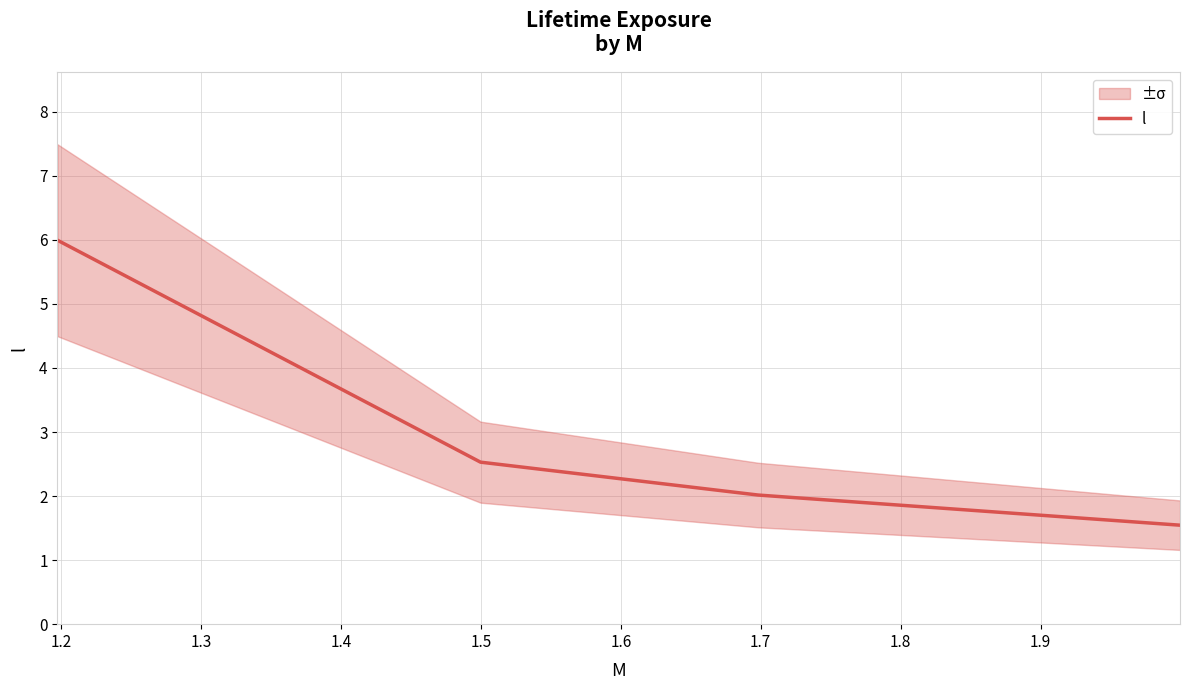

True or false: l has more than 0 interior local peaks.

False